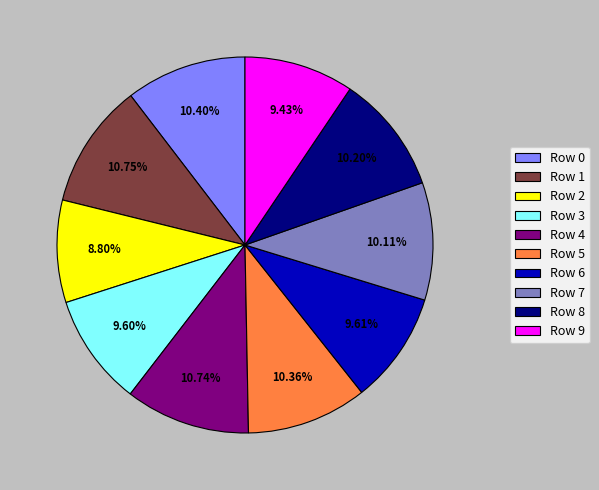

Is the sum of Row 1 and Row 2 greater than half?

No